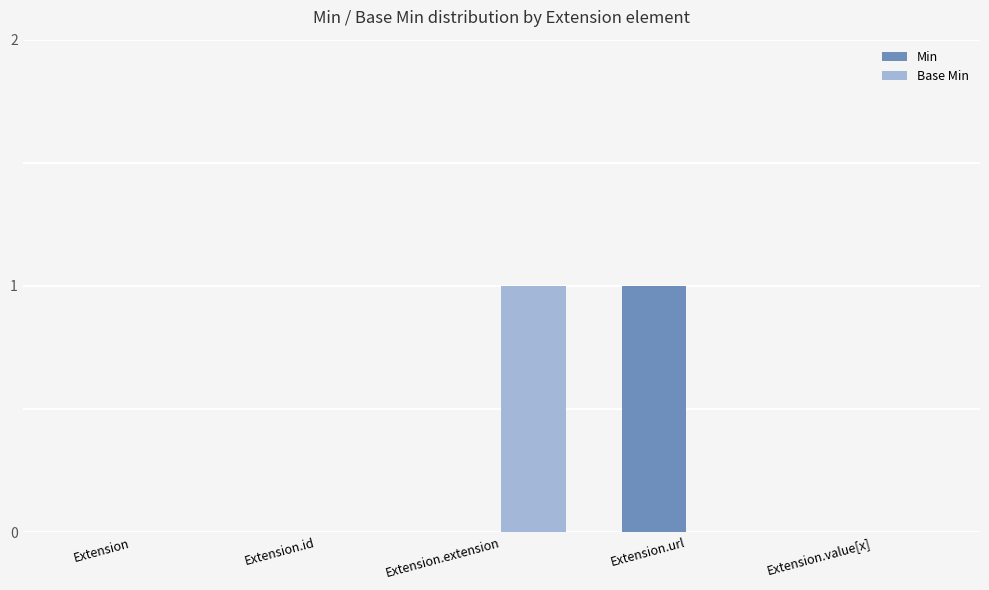

The value of Base Min at Extension.value[x] is 0. True or false?

True